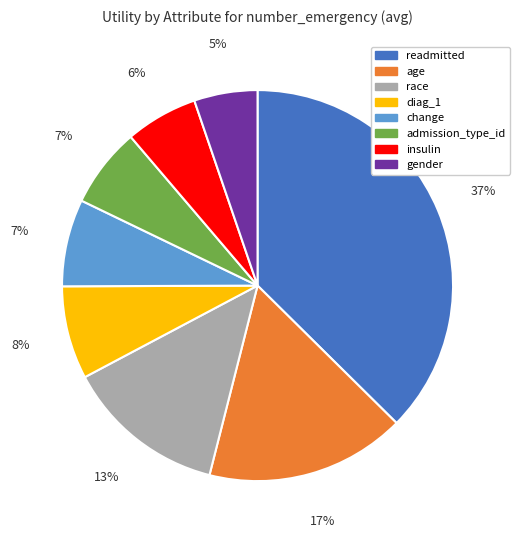

Count the number of slices in the pie.

8